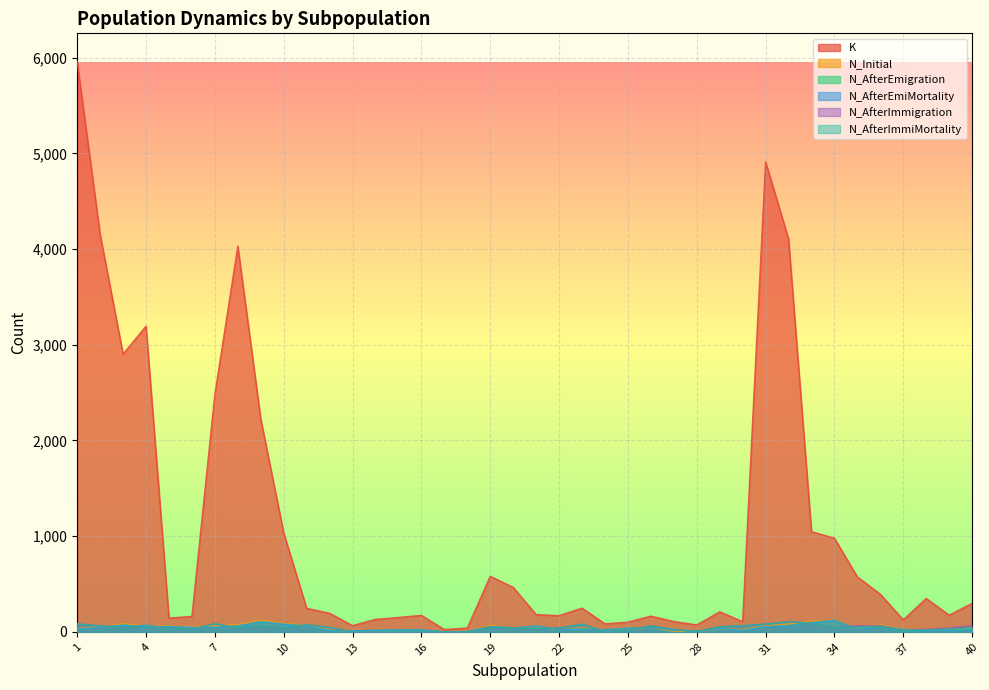

True or false: N_Initial and N_AfterImmigration intersect in this chart.

True